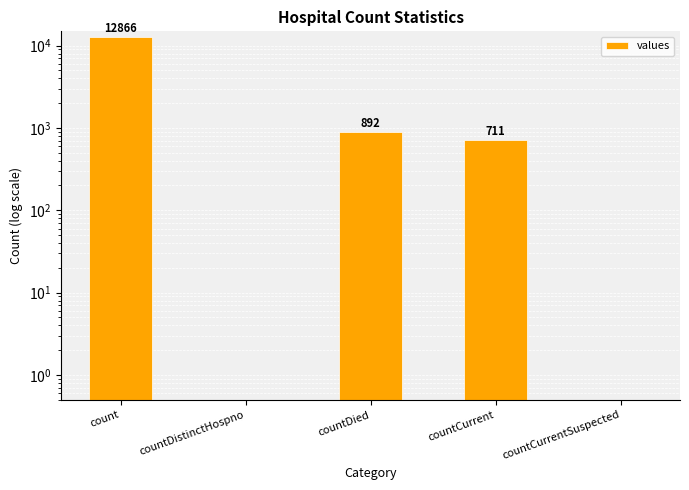

Which label corresponds to the smallest value in the chart?

countDistinctHospno